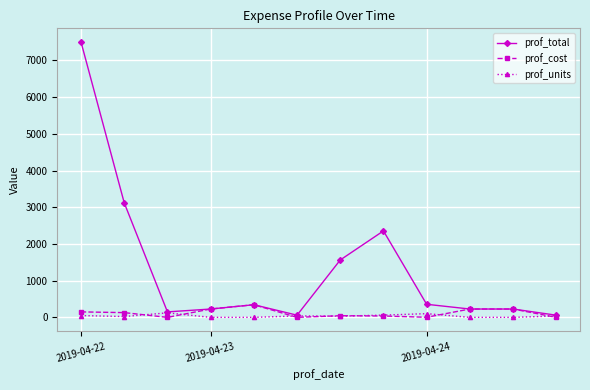

Which series has the largest total across all categories?

prof_total